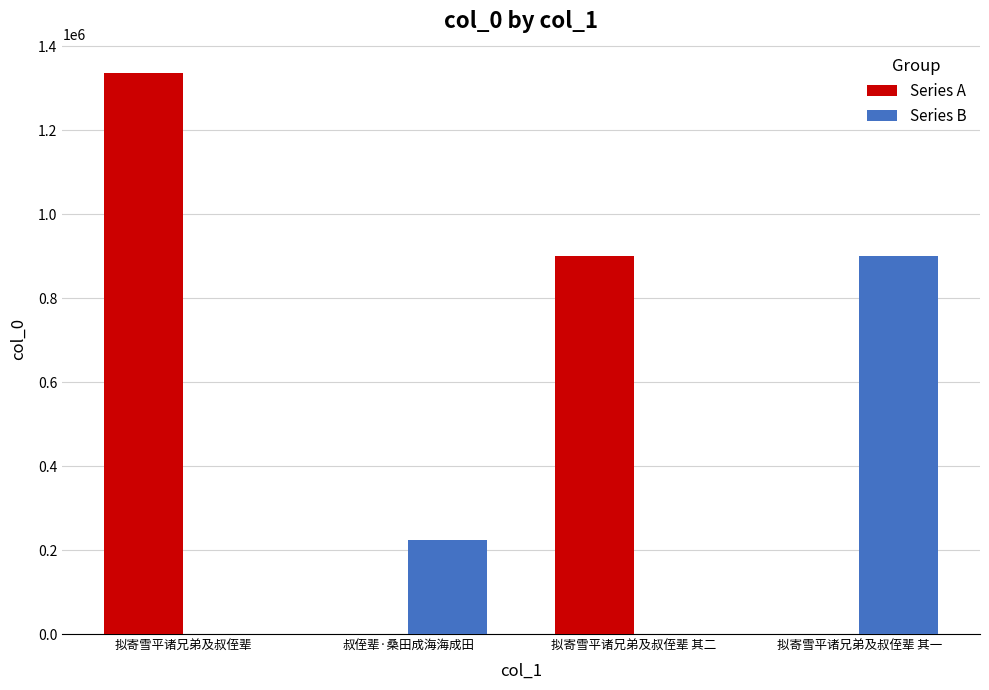

What is the spread (max minus min) of values at 拟寄雪平诸兄弟及叔侄辈?

1337475